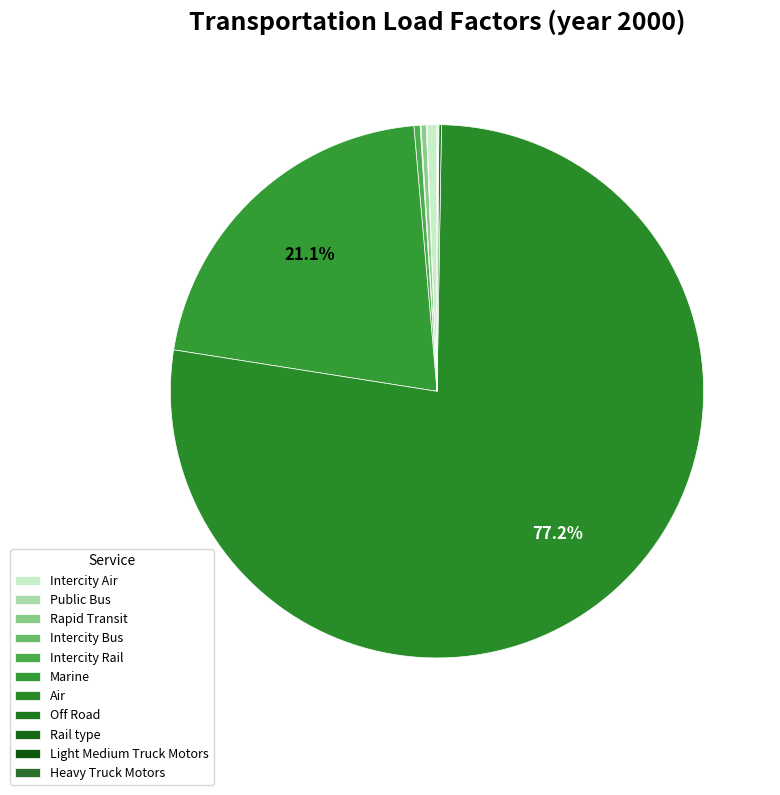

What is the total percentage of Rapid Transit and Intercity Bus?

0.4%